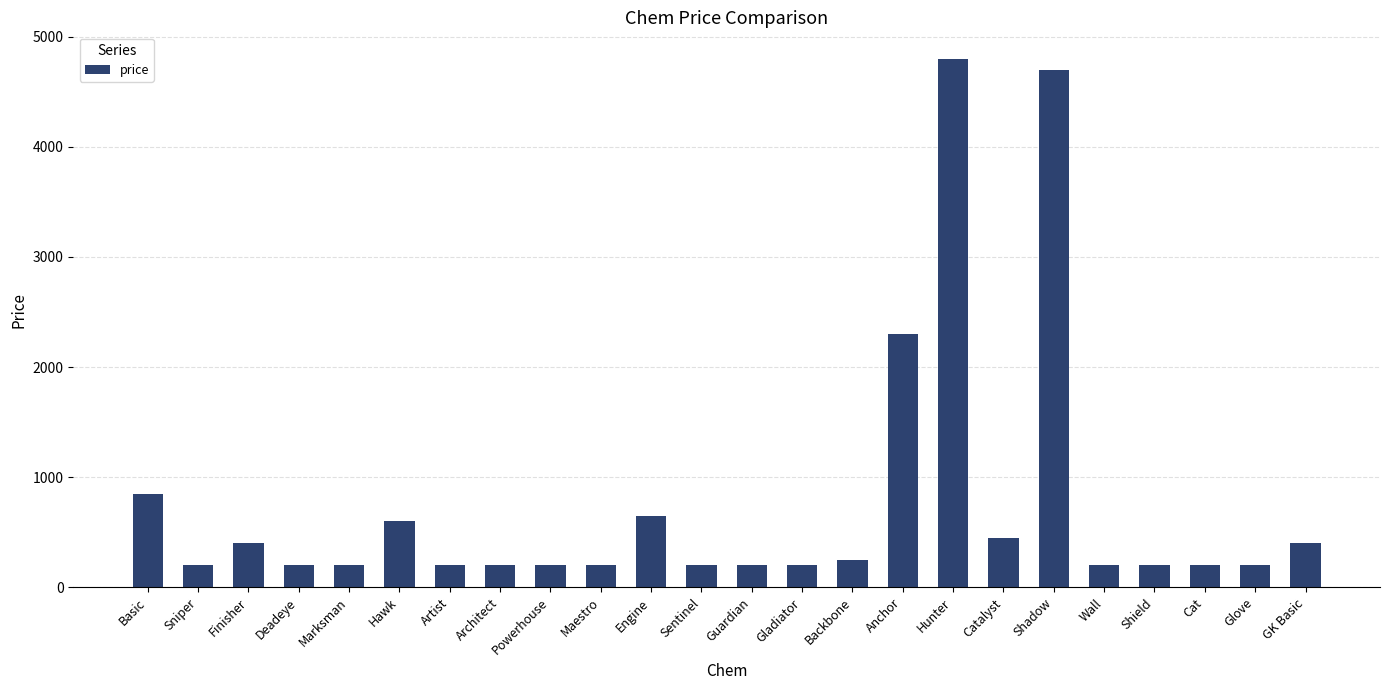

What is the average value?

758